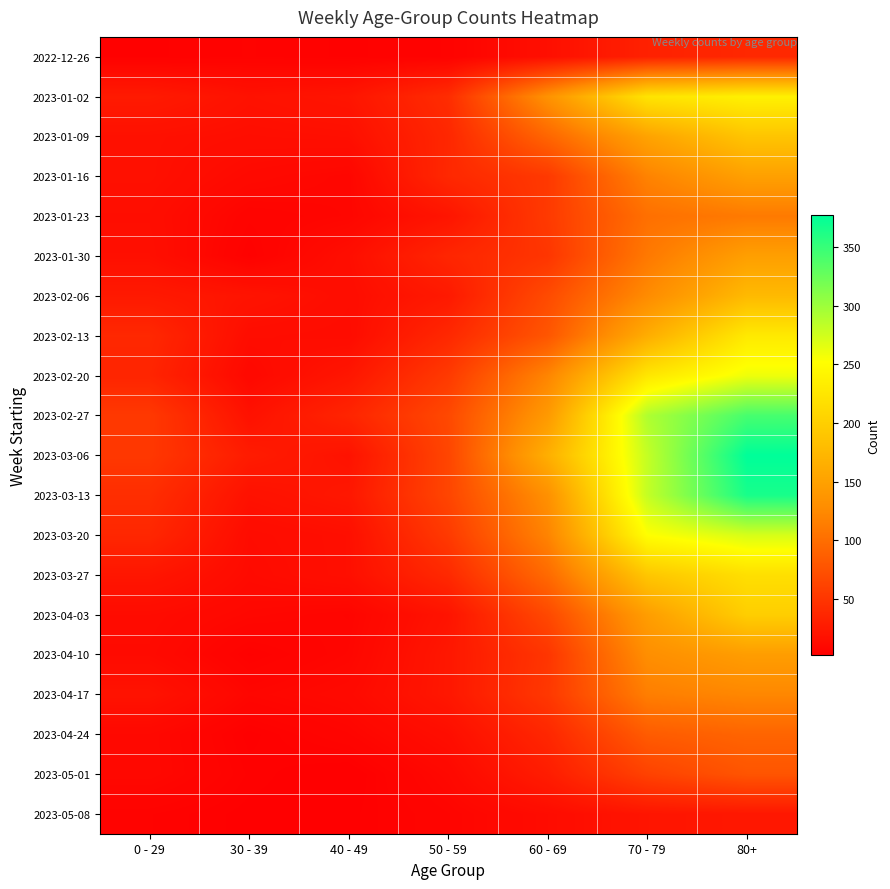

Reading left to right, list all the values displayed in this chart.

2022-12-26: 0 - 29=4	30 - 39=5	40 - 49=4	50 - 59=5	60 - 69=16	70 - 79=32	80+=38
2023-01-02: 0 - 29=26	30 - 39=18	40 - 49=21	50 - 59=42	60 - 69=134	70 - 79=223	80+=237
2023-01-09: 0 - 29=17	30 - 39=15	40 - 49=16	50 - 59=37	60 - 69=93	70 - 79=152	80+=189
2023-01-16: 0 - 29=17	30 - 39=11	40 - 49=8	50 - 59=38	60 - 69=53	70 - 79=119	80+=149
2023-01-23: 0 - 29=15	30 - 39=6	40 - 49=8	50 - 59=21	60 - 69=54	70 - 79=102	80+=111
2023-01-30: 0 - 29=16	30 - 39=4	40 - 49=15	50 - 59=36	60 - 69=50	70 - 79=110	80+=148
2023-02-06: 0 - 29=25	30 - 39=20	40 - 49=14	50 - 59=25	60 - 69=69	70 - 79=127	80+=177
2023-02-13: 0 - 29=38	30 - 39=14	40 - 49=13	50 - 59=38	60 - 69=79	70 - 79=163	80+=229
2023-02-20: 0 - 29=35	30 - 39=10	40 - 49=22	50 - 59=54	60 - 69=121	70 - 79=226	80+=260
2023-02-27: 0 - 29=53	30 - 39=18	40 - 49=35	50 - 59=67	60 - 69=142	70 - 79=291	80+=342
2023-03-06: 0 - 29=52	30 - 39=27	40 - 49=19	50 - 59=64	60 - 69=165	70 - 79=281	80+=377
2023-03-13: 0 - 29=43	30 - 39=18	40 - 49=23	50 - 59=64	60 - 69=132	70 - 79=281	80+=365
2023-03-20: 0 - 29=37	30 - 39=13	40 - 49=16	50 - 59=54	60 - 69=120	70 - 79=252	80+=272
2023-03-27: 0 - 29=22	30 - 39=12	40 - 49=16	50 - 59=39	60 - 69=97	70 - 79=191	80+=218
2023-04-03: 0 - 29=13	30 - 39=9	40 - 49=7	50 - 59=20	60 - 69=67	70 - 79=146	80+=199
2023-04-10: 0 - 29=12	30 - 39=4	40 - 49=8	50 - 59=23	60 - 69=50	70 - 79=130	80+=146
2023-04-17: 0 - 29=19	30 - 39=8	40 - 49=11	50 - 59=23	60 - 69=52	70 - 79=115	80+=123
2023-04-24: 0 - 29=10	30 - 39=3	40 - 49=7	50 - 59=15	60 - 69=37	70 - 79=84	80+=92
2023-05-01: 0 - 29=10	30 - 39=4	40 - 49=2	50 - 59=10	60 - 69=28	70 - 79=61	80+=78
2023-05-08: 0 - 29=5	30 - 39=3	40 - 49=3	50 - 59=7	60 - 69=13	70 - 79=21	80+=23